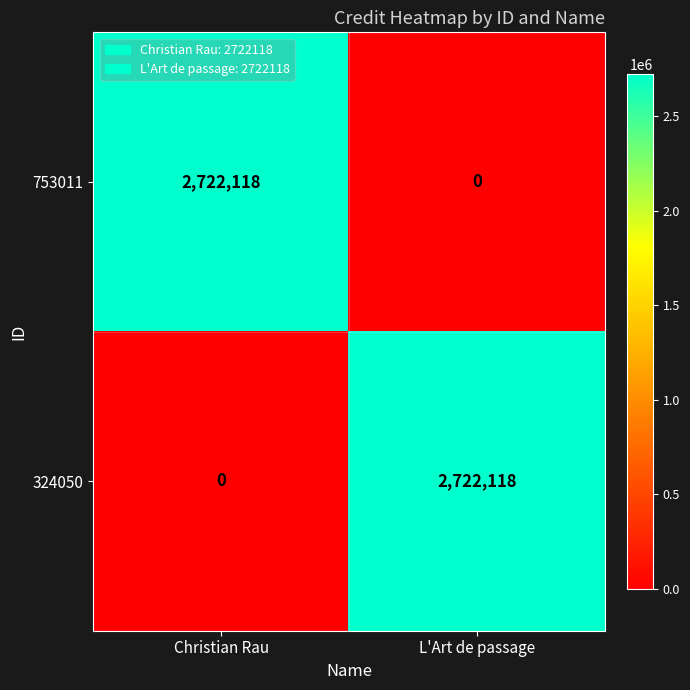

What value does the 324050 series have at L'Art de passage?

2722118